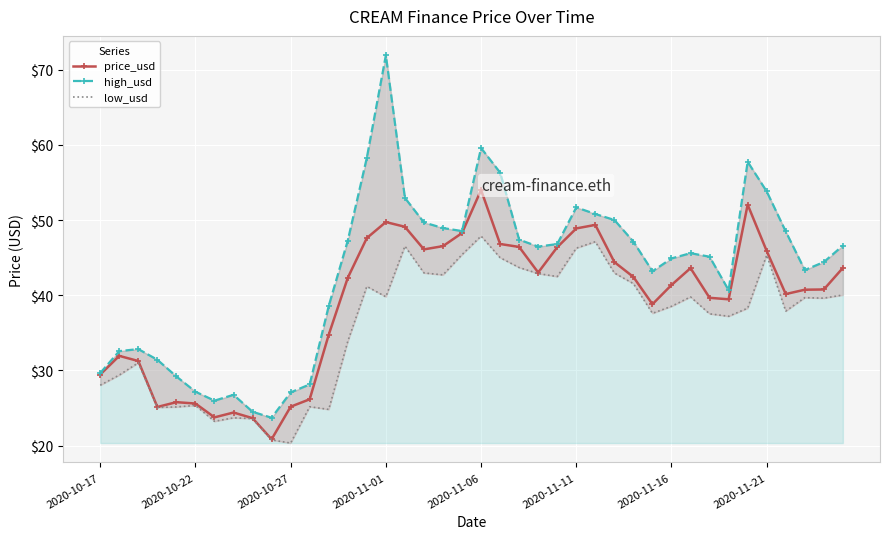

Is this an area chart (filled region under the line)?

No